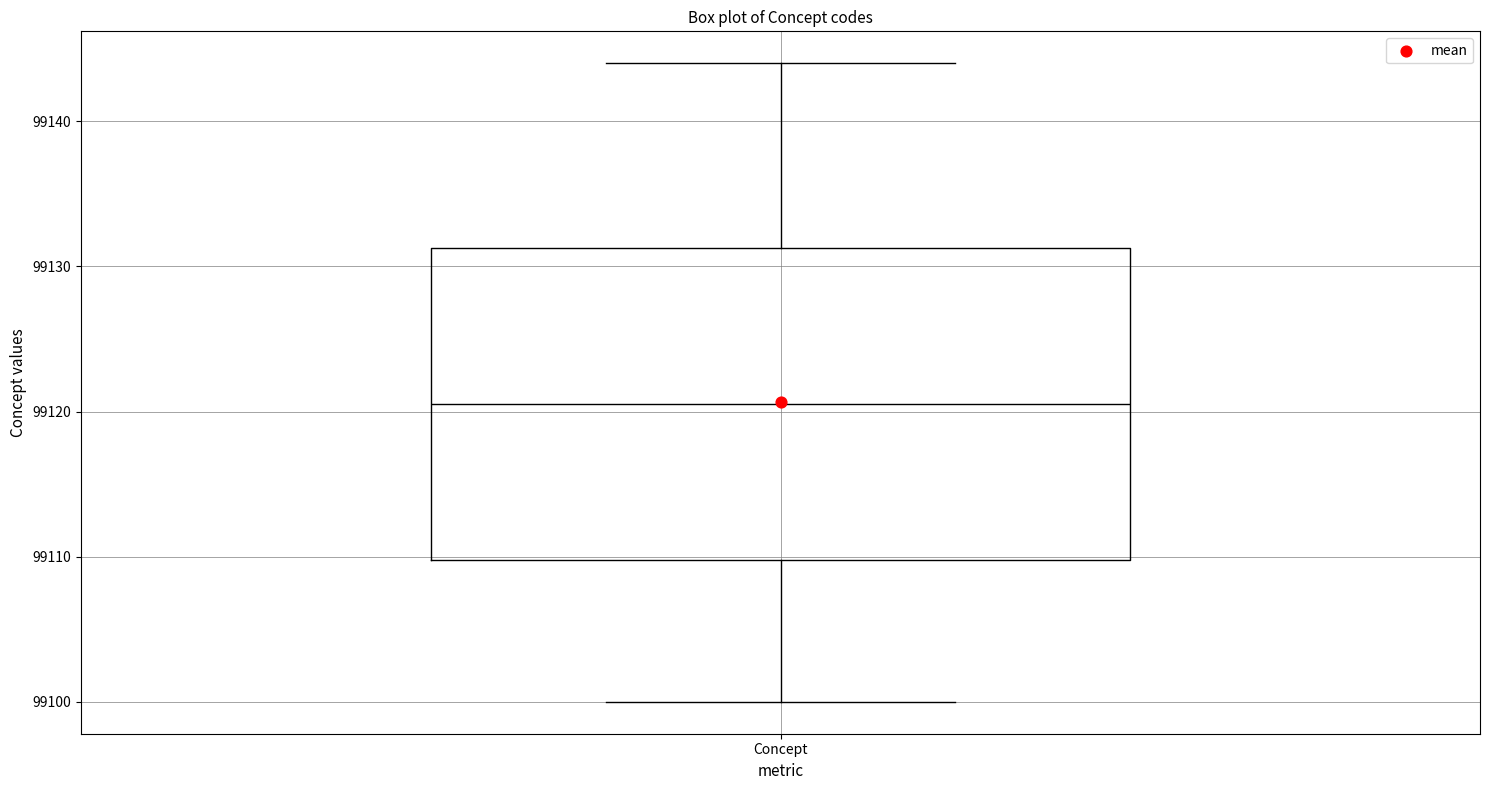

Where does the median line of the box for Concept sit on the y-axis? The values are not printed on the chart, so give them approximately, as read against the axis.

99121